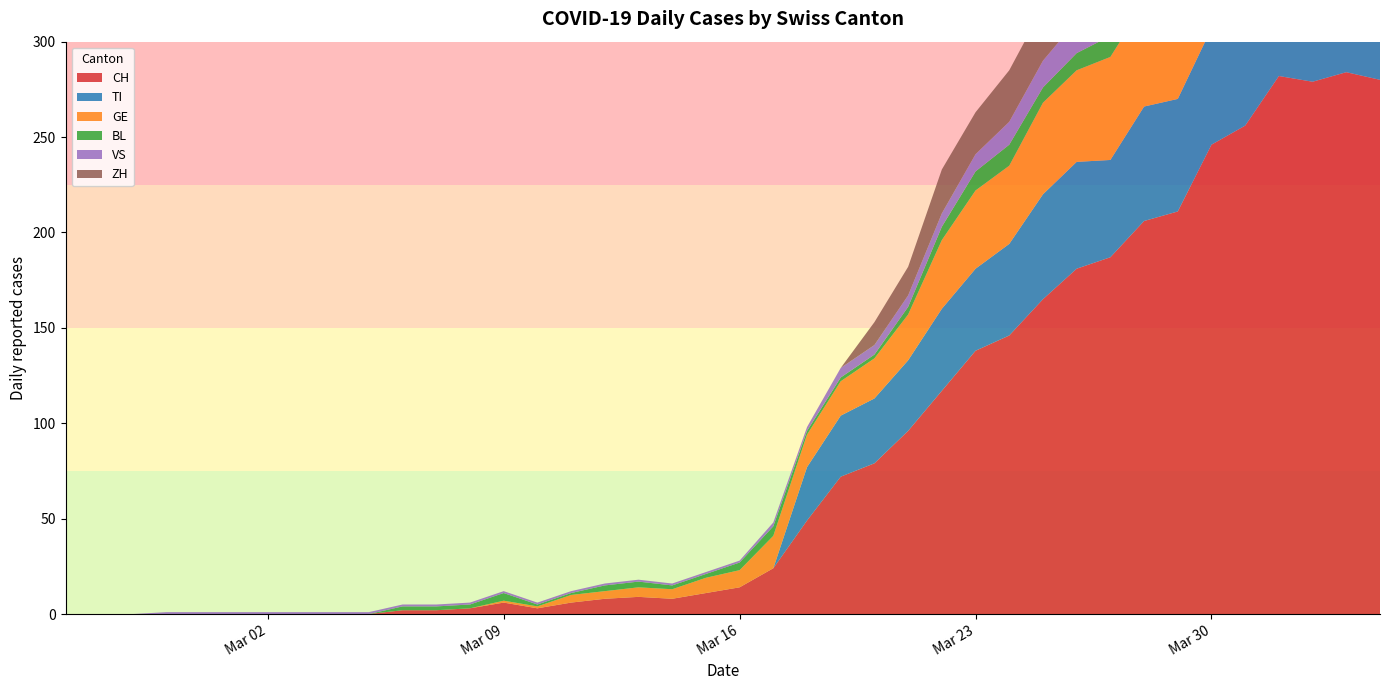

Reading left to right, list all the values displayed in this chart.

CH: 2020-02-25=0	2020-02-26=0	2020-02-27=0	2020-02-28=0	2020-02-29=0	2020-03-01=0	2020-03-02=0	2020-03-03=0	2020-03-04=0	2020-03-05=0	2020-03-06=2	2020-03-07=2	2020-03-08=3	2020-03-09=6	2020-03-10=3	2020-03-11=6	2020-03-12=8	2020-03-13=9	2020-03-14=8	2020-03-15=11	2020-03-16=14	2020-03-17=24	2020-03-18=49	2020-03-19=72	2020-03-20=79	2020-03-21=96	2020-03-22=117	2020-03-23=138	2020-03-24=146	2020-03-25=165	2020-03-26=181	2020-03-27=187	2020-03-28=206	2020-03-29=211	2020-03-30=246	2020-03-31=256	2020-04-01=282	2020-04-02=279	2020-04-03=284	2020-04-04=280
TI: 2020-02-25=0	2020-02-26=0	2020-02-27=0	2020-02-28=0	2020-02-29=0	2020-03-01=0	2020-03-02=0	2020-03-03=0	2020-03-04=0	2020-03-05=0	2020-03-06=0	2020-03-07=0	2020-03-08=0	2020-03-09=0	2020-03-10=0	2020-03-11=0	2020-03-12=0	2020-03-13=0	2020-03-14=0	2020-03-15=0	2020-03-16=0	2020-03-17=0	2020-03-18=28	2020-03-19=32	2020-03-20=34	2020-03-21=37	2020-03-22=43	2020-03-23=43	2020-03-24=48	2020-03-25=55	2020-03-26=56	2020-03-27=51	2020-03-28=60	2020-03-29=59	2020-03-30=61	2020-03-31=67	2020-04-01=72	2020-04-02=73	2020-04-03=67	2020-04-04=67
GE: 2020-02-25=0	2020-02-26=0	2020-02-27=0	2020-02-28=0	2020-02-29=0	2020-03-01=0	2020-03-02=0	2020-03-03=0	2020-03-04=0	2020-03-05=0	2020-03-06=0	2020-03-07=0	2020-03-08=0	2020-03-09=1	2020-03-10=1	2020-03-11=4	2020-03-12=4	2020-03-13=5	2020-03-14=5	2020-03-15=8	2020-03-16=9	2020-03-17=17	2020-03-18=17	2020-03-19=18	2020-03-20=21	2020-03-21=24	2020-03-22=36	2020-03-23=41	2020-03-24=41	2020-03-25=48	2020-03-26=48	2020-03-27=54	2020-03-28=54	2020-03-29=55	2020-03-30=54	2020-03-31=49	2020-04-01=58	2020-04-02=54	2020-04-03=58	2020-04-04=51
BL: 2020-02-25=0	2020-02-26=0	2020-02-27=0	2020-02-28=0	2020-02-29=0	2020-03-01=0	2020-03-02=0	2020-03-03=0	2020-03-04=0	2020-03-05=0	2020-03-06=2	2020-03-07=2	2020-03-08=2	2020-03-09=4	2020-03-10=1	2020-03-11=1	2020-03-12=3	2020-03-13=3	2020-03-14=2	2020-03-15=2	2020-03-16=4	2020-03-17=5	2020-03-18=2	2020-03-19=2	2020-03-20=2	2020-03-21=4	2020-03-22=7	2020-03-23=10	2020-03-24=11	2020-03-25=8	2020-03-26=9	2020-03-27=11	2020-03-28=13	2020-03-29=14	2020-03-30=16	2020-03-31=16	2020-04-01=17	2020-04-02=18	2020-04-03=18	2020-04-04=17
VS: 2020-02-25=0	2020-02-26=0	2020-02-27=0	2020-02-28=1	2020-02-29=1	2020-03-01=1	2020-03-02=1	2020-03-03=1	2020-03-04=1	2020-03-05=1	2020-03-06=1	2020-03-07=1	2020-03-08=1	2020-03-09=1	2020-03-10=1	2020-03-11=1	2020-03-12=1	2020-03-13=1	2020-03-14=1	2020-03-15=1	2020-03-16=1	2020-03-17=2	2020-03-18=2	2020-03-19=5	2020-03-20=5	2020-03-21=6	2020-03-22=7	2020-03-23=9	2020-03-24=12	2020-03-25=14	2020-03-26=17	2020-03-27=16	2020-03-28=19	2020-03-29=21	2020-03-30=23	2020-03-31=23	2020-04-01=25	2020-04-02=24	2020-04-03=23	2020-04-04=23
ZH: 2020-02-25=0	2020-02-26=0	2020-02-27=0	2020-02-28=0	2020-02-29=0	2020-03-01=0	2020-03-02=0	2020-03-03=0	2020-03-04=0	2020-03-05=0	2020-03-06=0	2020-03-07=0	2020-03-08=0	2020-03-09=0	2020-03-10=0	2020-03-11=0	2020-03-12=0	2020-03-13=0	2020-03-14=0	2020-03-15=0	2020-03-16=0	2020-03-17=0	2020-03-18=0	2020-03-19=0	2020-03-20=12	2020-03-21=15	2020-03-22=23	2020-03-23=22	2020-03-24=27	2020-03-25=28	2020-03-26=35	2020-03-27=38	2020-03-28=42	2020-03-29=46	2020-03-30=46	2020-03-31=50	2020-04-01=54	2020-04-02=53	2020-04-03=57	2020-04-04=59